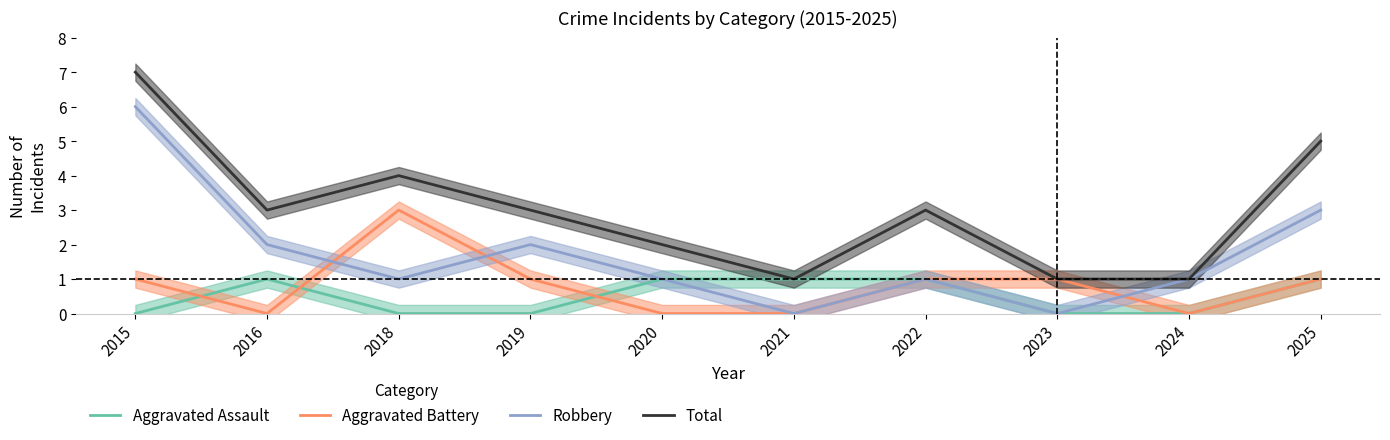

At which label is Aggravated Battery closest to 1?

2015